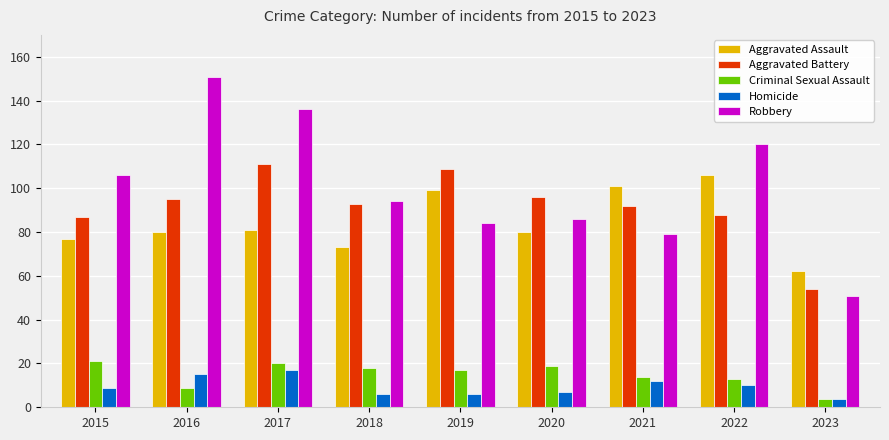

What is the highest value of the Homicide series?

17